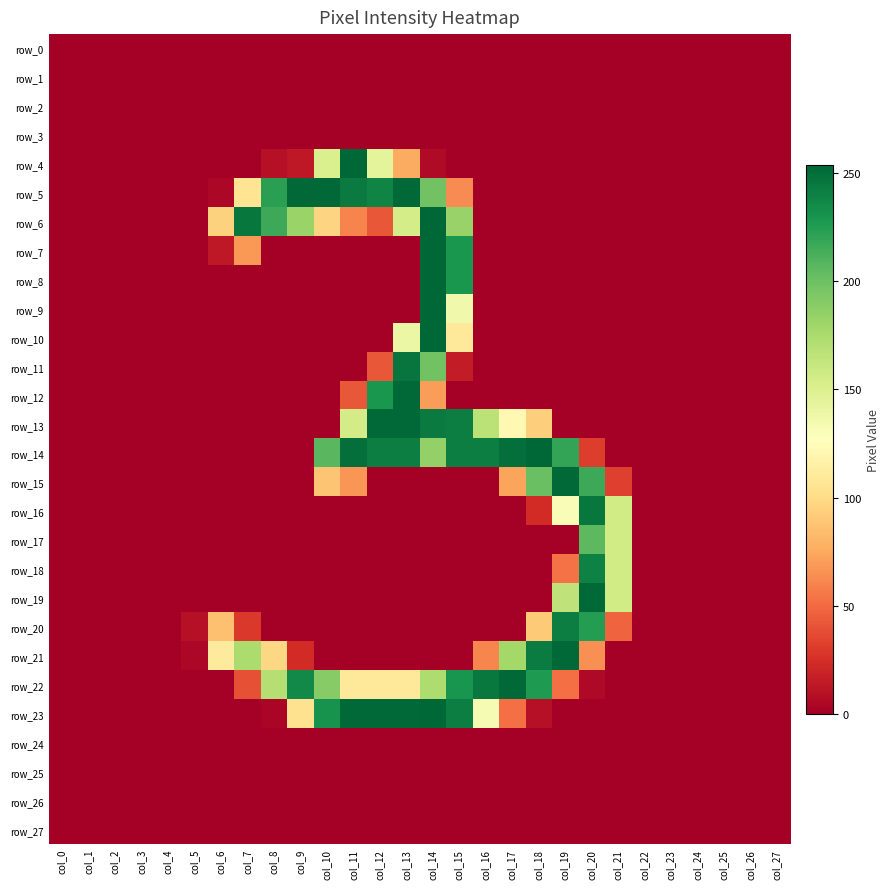

Rank the categories by row_19 value from lowest to highest.

col_0, col_1, col_2, col_3, col_4, col_5, col_6, col_7, col_8, col_9, col_10, col_11, col_12, col_13, col_14, col_15, col_16, col_17, col_18, col_22, col_23, col_24, col_25, col_26, col_27, col_21, col_19, col_20